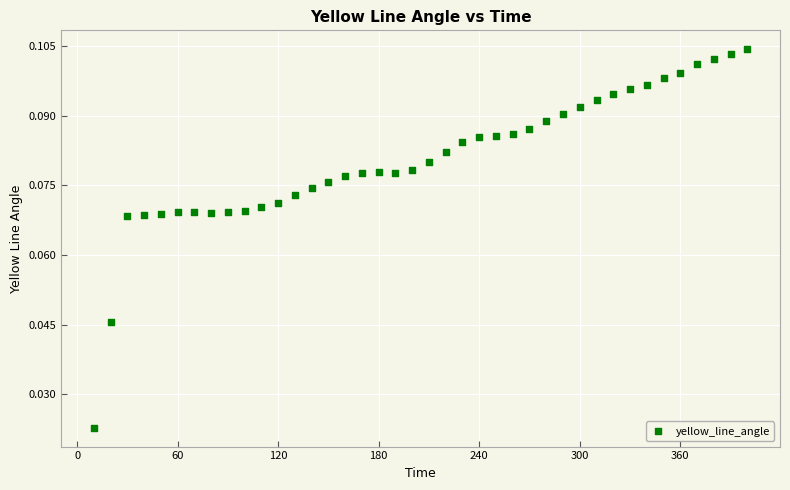

What is the range of X values (max minus min)?

390.0